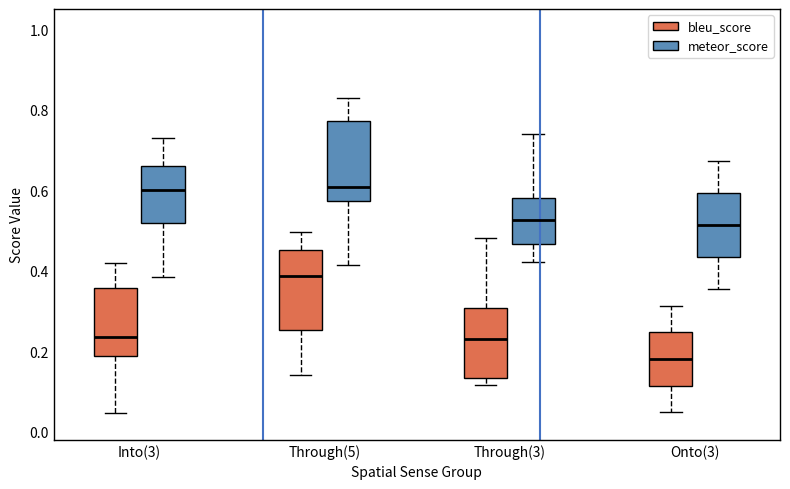

Where does the upper whisker of the box for Onto(3) (meteor_score) end on the y-axis? The values are not printed on the chart, so give them approximately, as read against the axis.

0.68